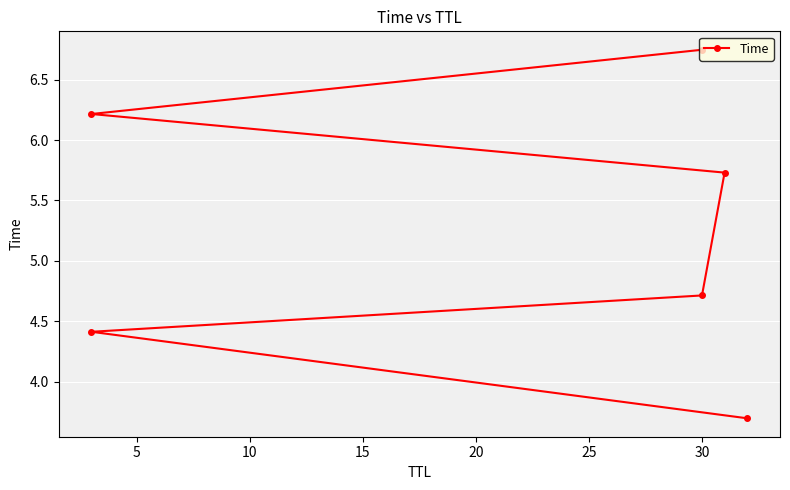

True or false: the data shows 6.7 at 30.

True